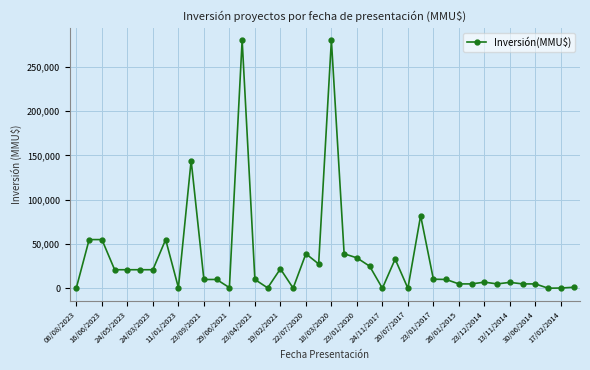

What is the value of the 31st point from the left?

5000